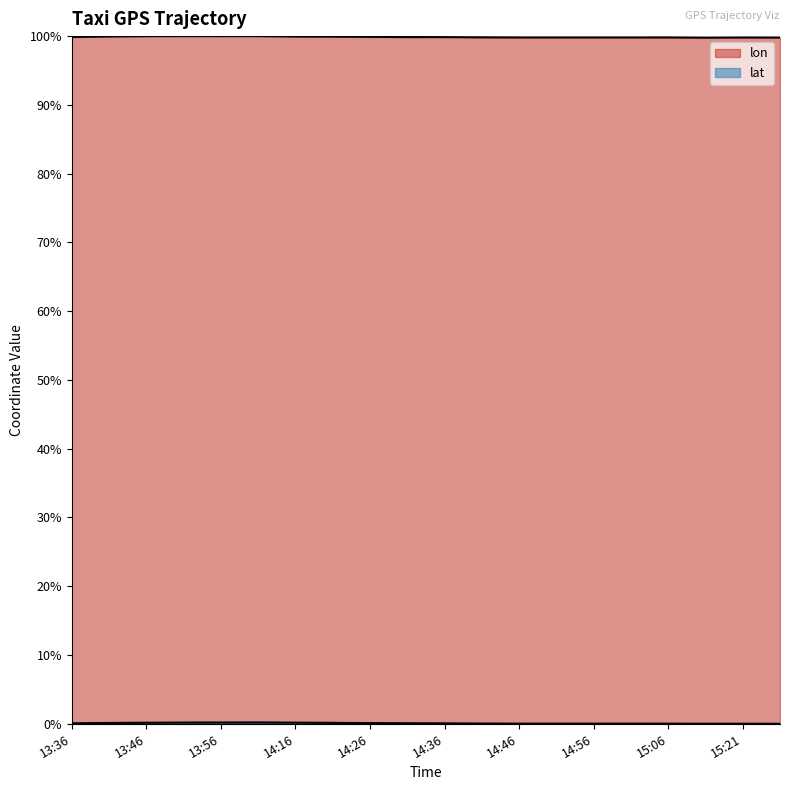

How many interior local peaks does the lon series have?

4